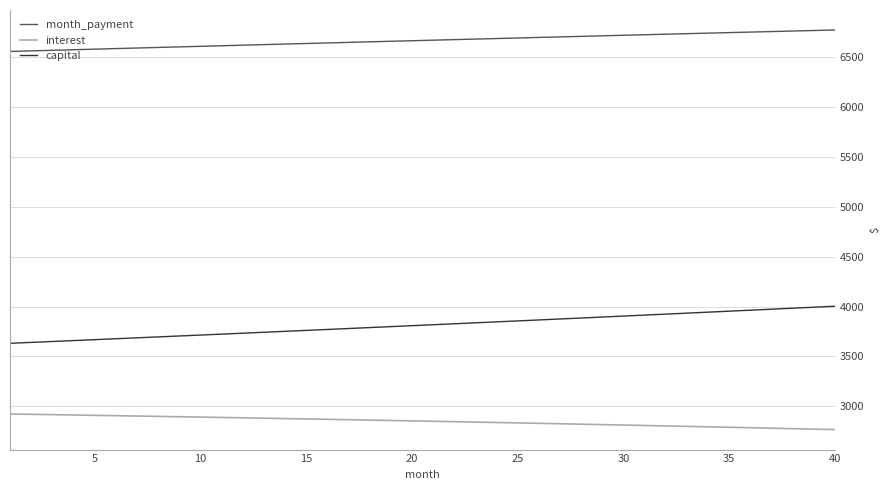

Rank the series by their maximum value, from lowest to highest.

interest, capital, month_payment